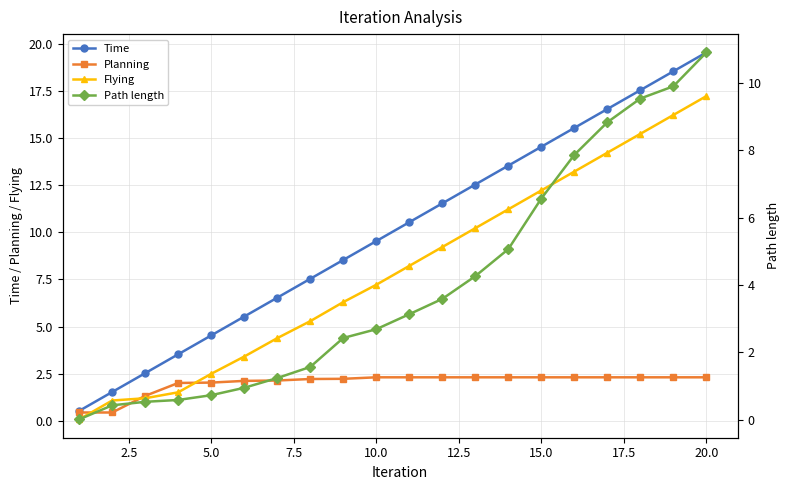

True or false: Time has more than 1 points higher than both neighbors.

False